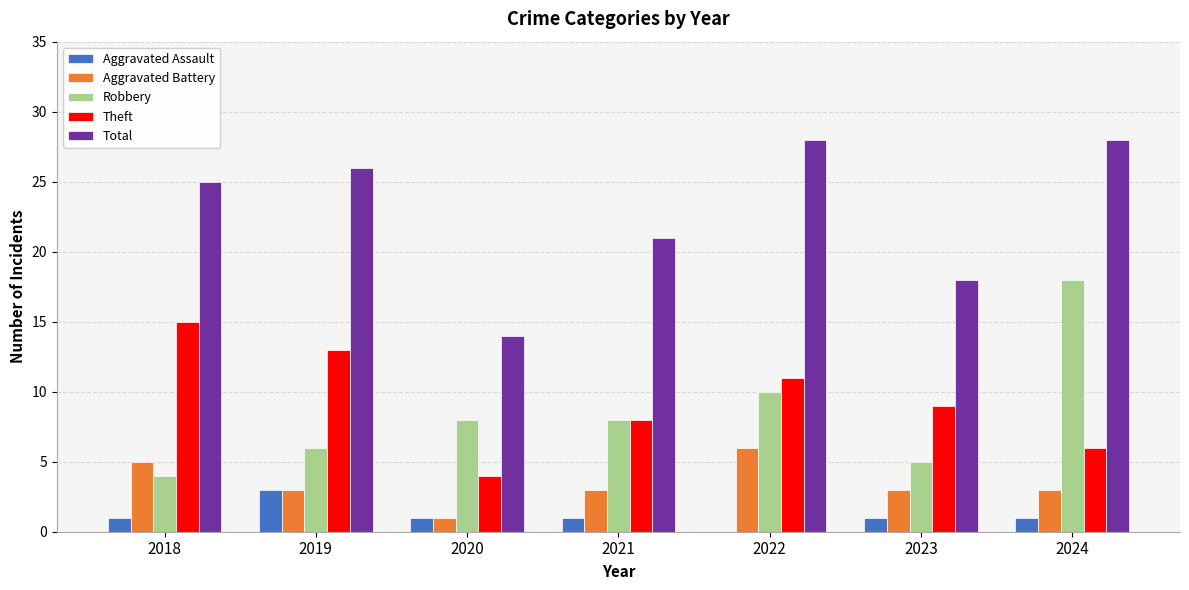

What is the highest value of the Aggravated Battery series?

6